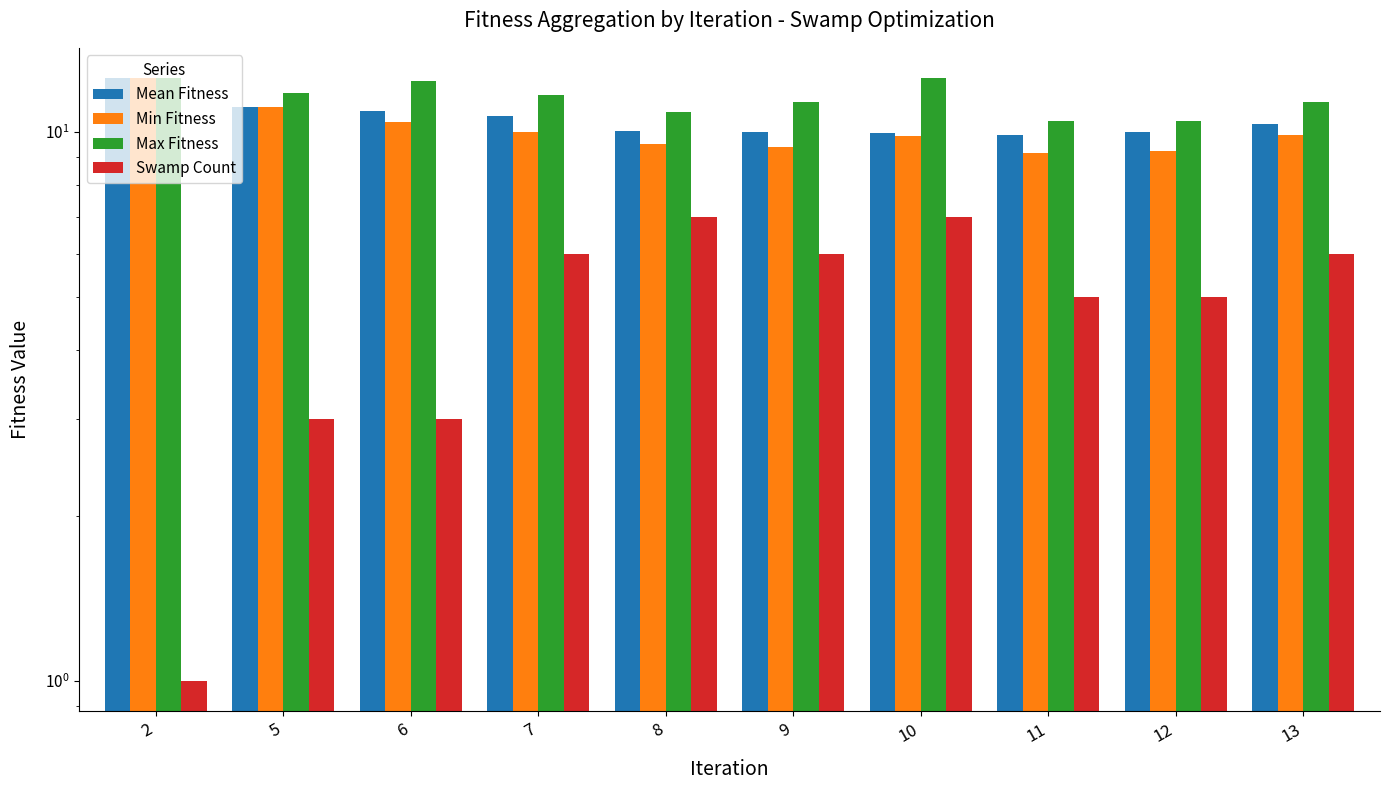

List the labels in order of Mean Fitness value, smallest first.

11, 10, 9, 12, 8, 13, 7, 6, 5, 2